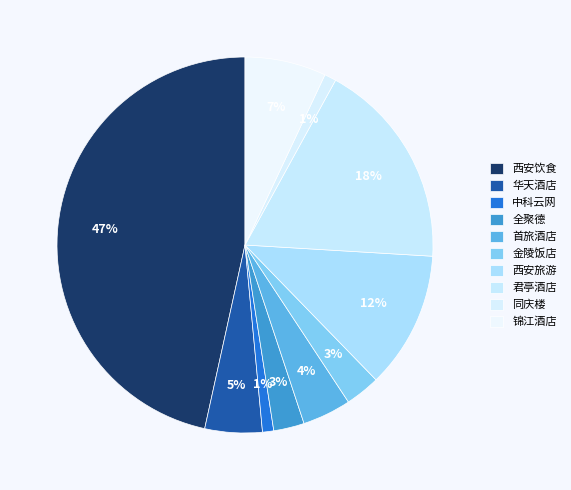

How many segments does this pie chart have?

10